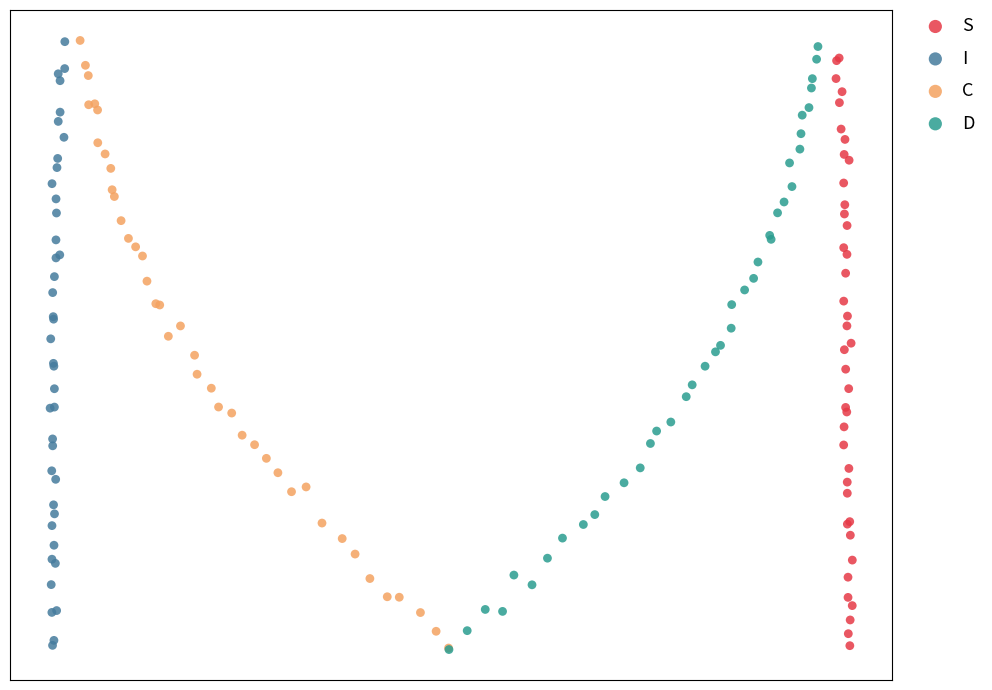

What are all the series names shown in the legend?

S, I, C, D